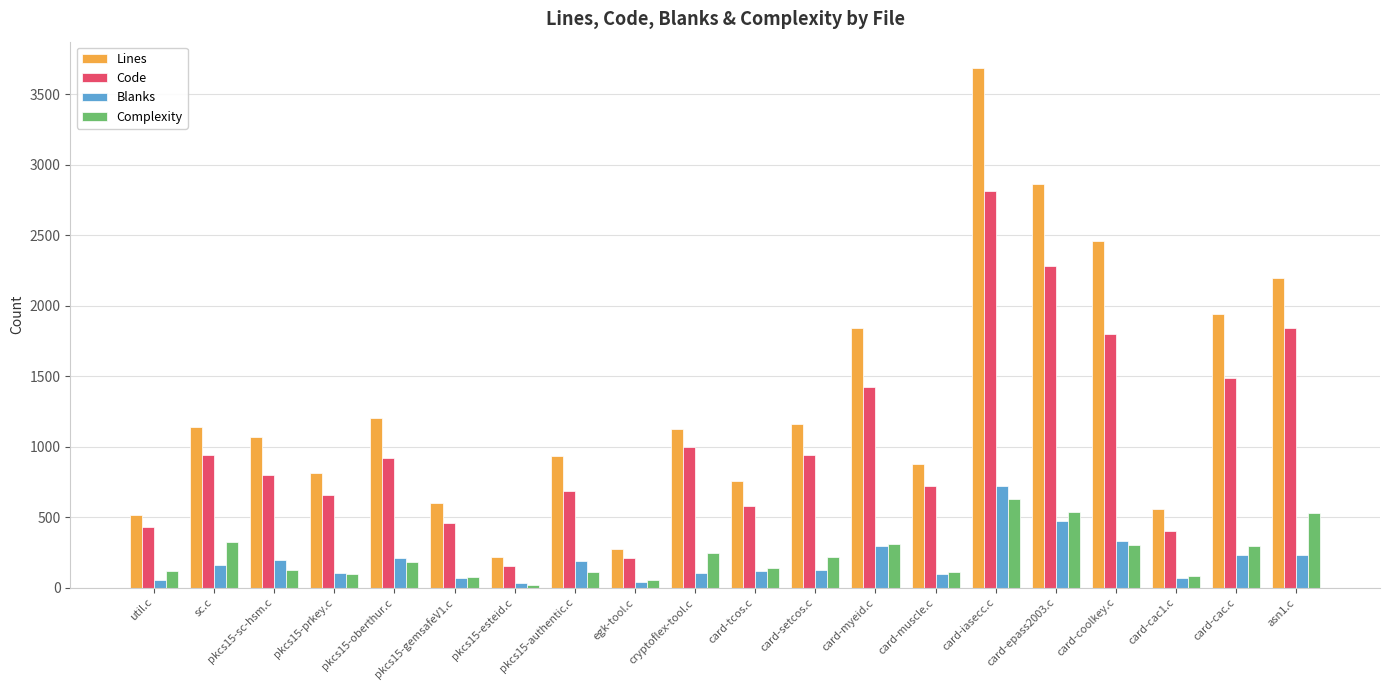

What are all the series names shown in the legend?

Lines, Code, Blanks, Complexity